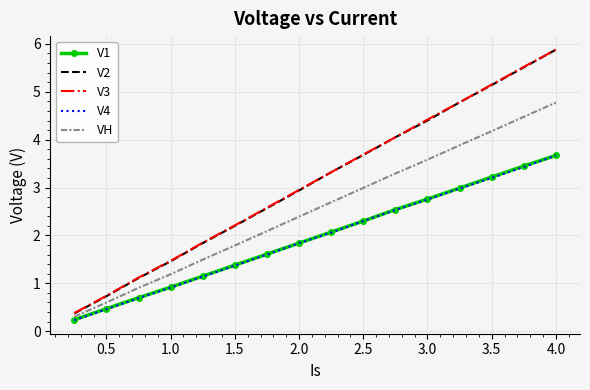

True or false: V1 and V2 intersect in this chart.

False